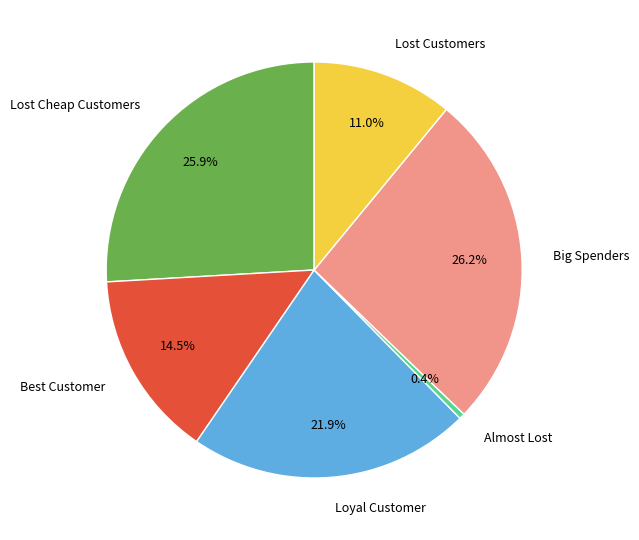

Combined, do Best Customer and Lost Cheap Customers account for over 50%?

No